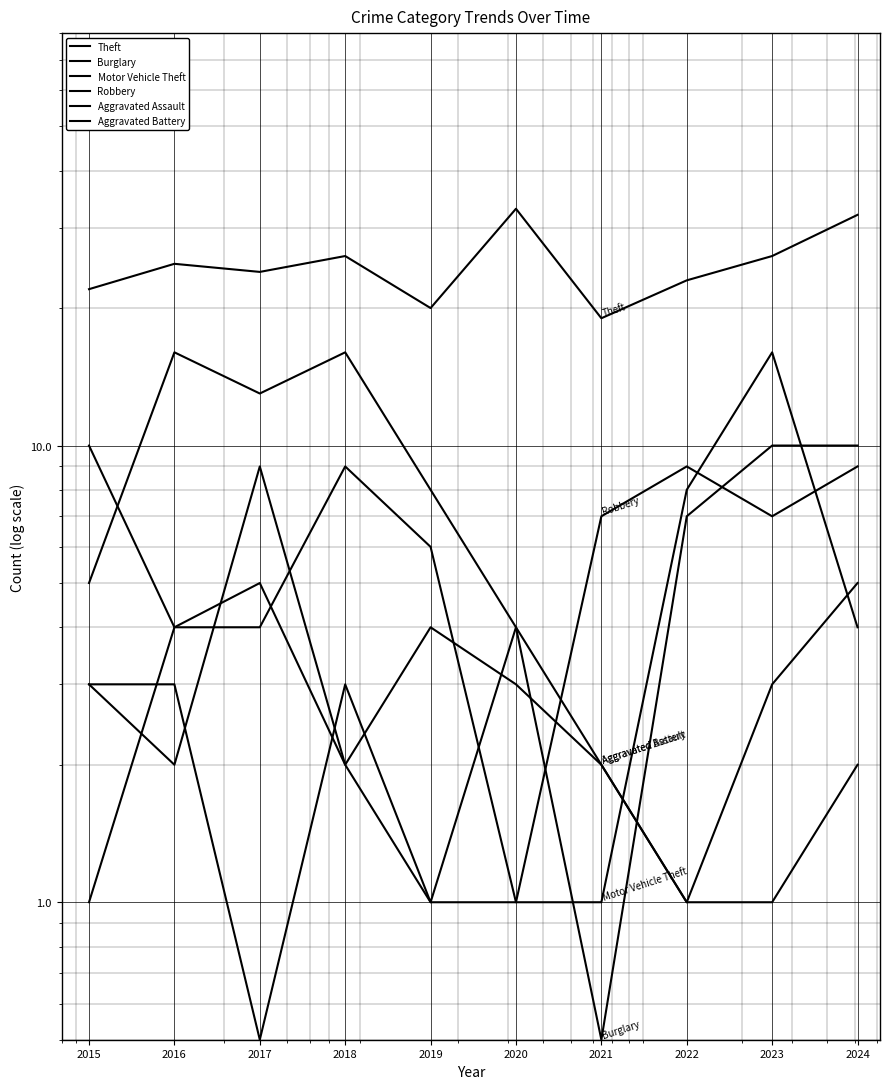

In Motor Vehicle Theft, how many points are higher than both neighbors (excluding endpoints)?

2